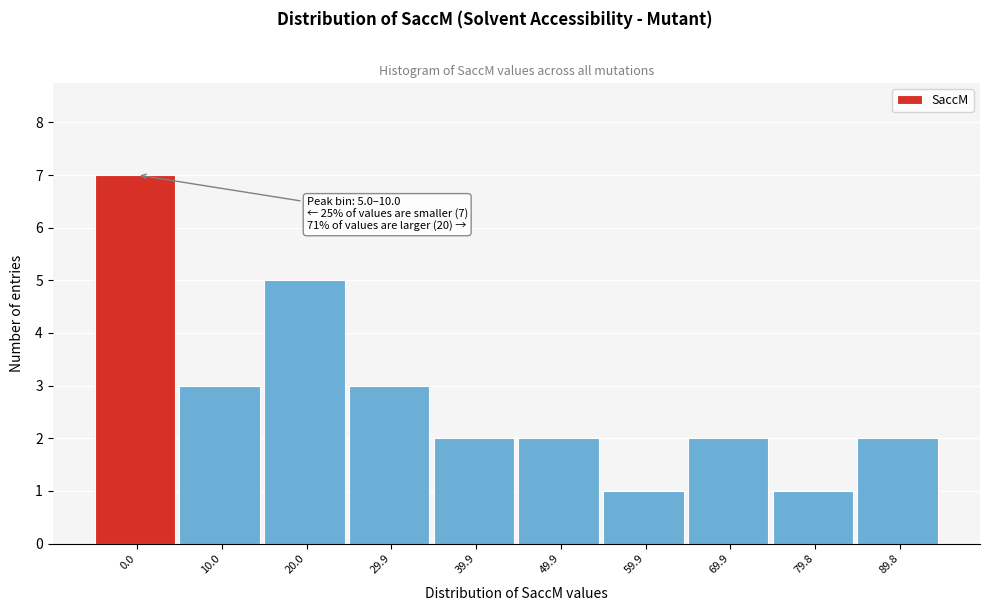

Reading left to right, extract all data points from this chart.

0.0=7	10.0=3	20.0=5	29.9=3	39.9=2	49.9=2	59.9=1	69.9=2	79.8=1	89.8=2